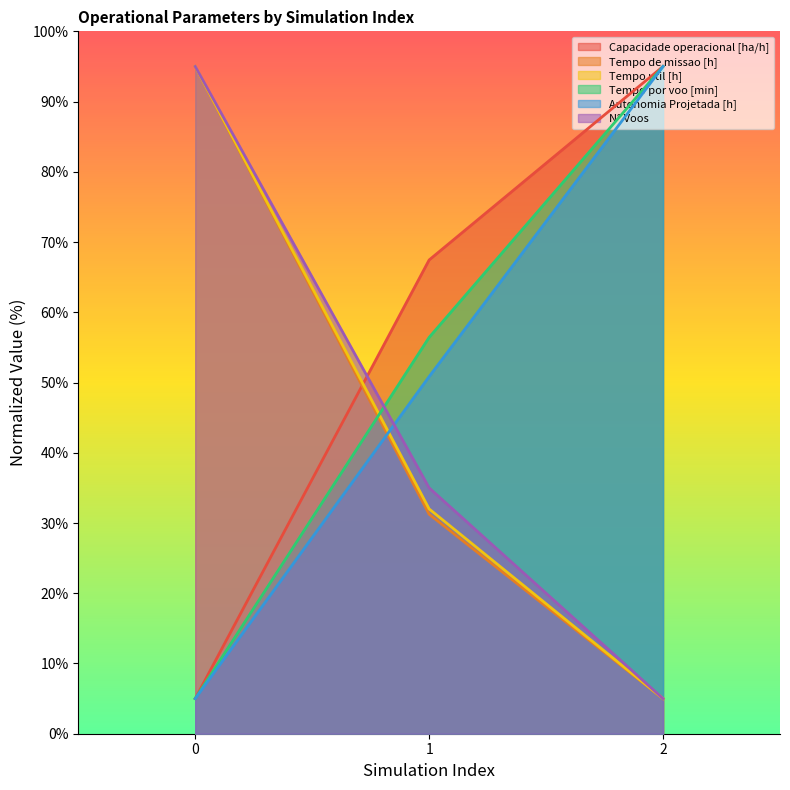

At which category does the chart reach its peak across all series?

2